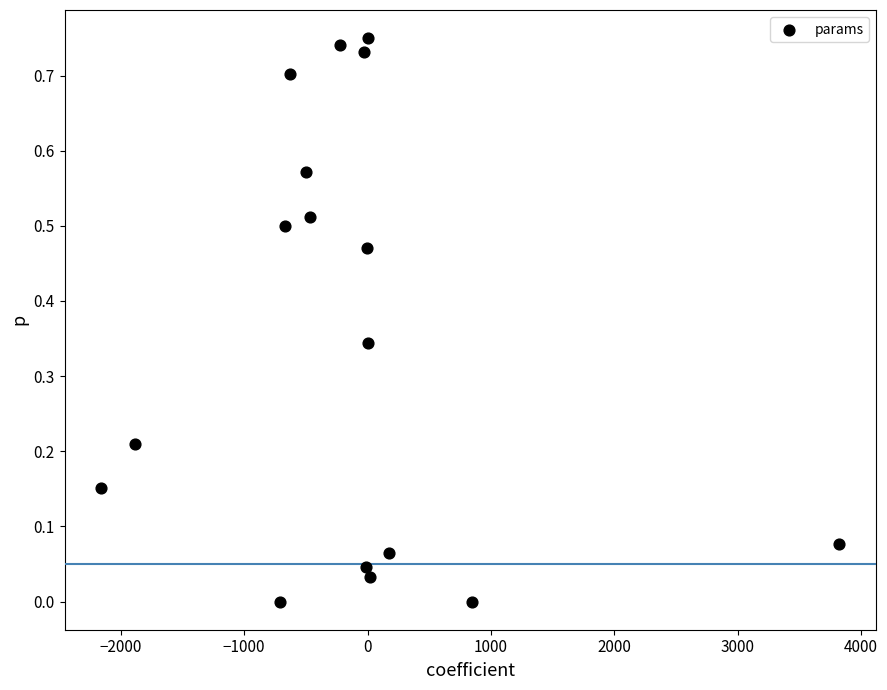

What is the range of X values (max minus min)?

5981.6